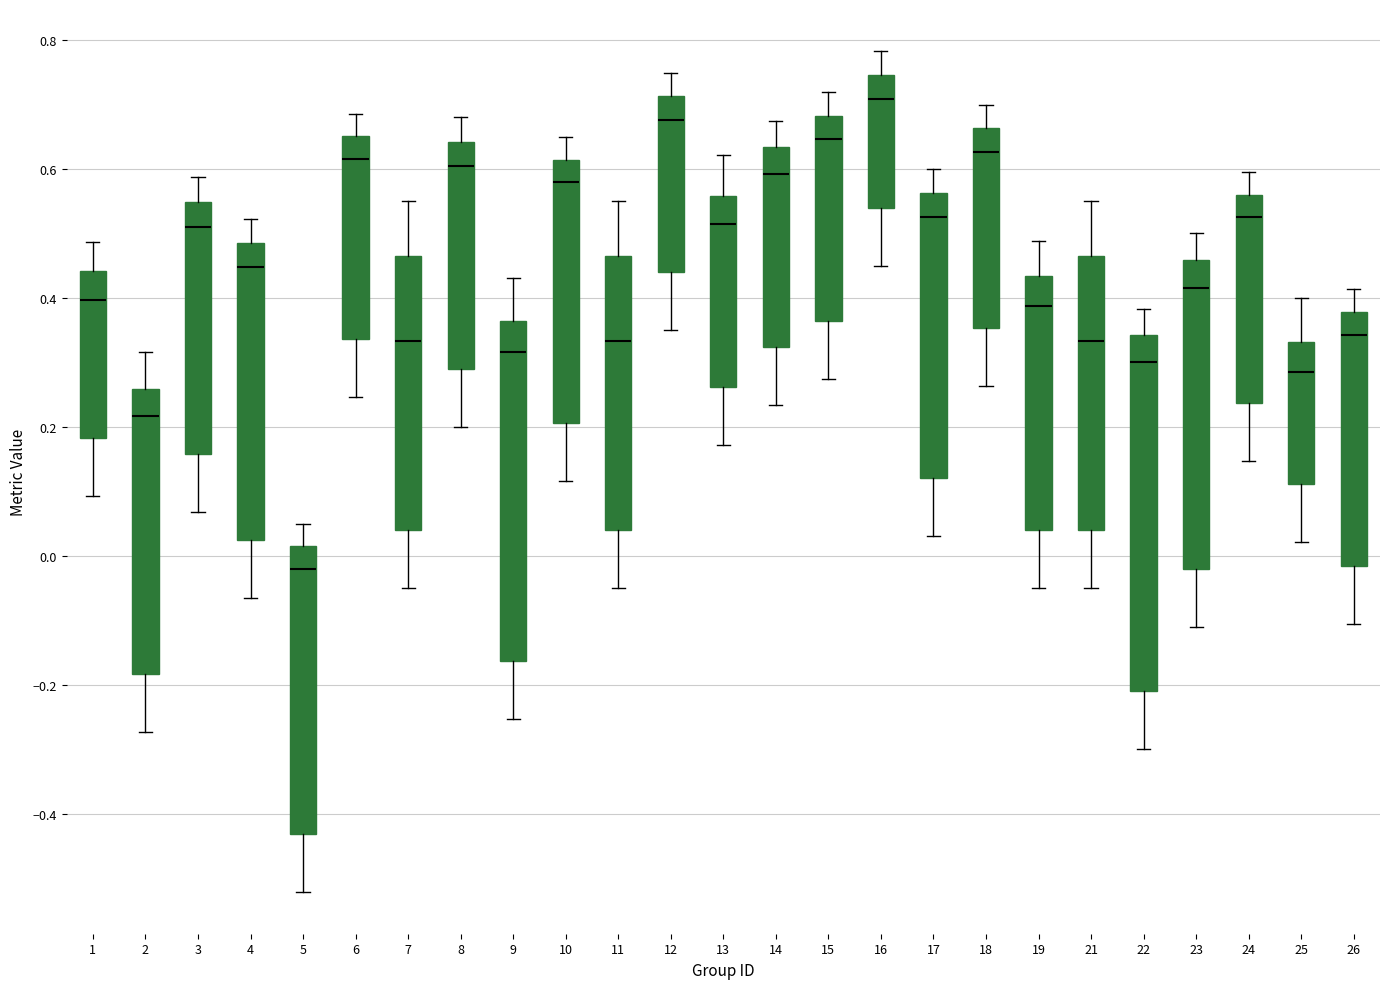

Reading left to right, read every box against the y-axis: the position of its median line, the range the box covers, and the ends of its whiskers. The values are not printed on the chart, so give them approximately, as read against the axis.

1: median 0.40, box 0.18 to 0.44, whiskers 0.10 to 0.48
2: median 0.22, box -0.18 to 0.26, whiskers -0.28 to 0.32
3: median 0.52, box 0.16 to 0.54, whiskers 0.06 to 0.58
4: median 0.44, box 0.02 to 0.48, whiskers -0.06 to 0.52
5: median -0.02, box -0.44 to 0.02, whiskers -0.52 to 0.06
6: median 0.62, box 0.34 to 0.66, whiskers 0.24 to 0.68
7: median 0.34, box 0.04 to 0.46, whiskers -0.04 to 0.56
8: median 0.60, box 0.30 to 0.64, whiskers 0.20 to 0.68
9: median 0.32, box -0.16 to 0.36, whiskers -0.26 to 0.44
10: median 0.58, box 0.20 to 0.62, whiskers 0.12 to 0.66
11: median 0.34, box 0.04 to 0.46, whiskers -0.04 to 0.56
12: median 0.68, box 0.44 to 0.72, whiskers 0.36 to 0.76
13: median 0.52, box 0.26 to 0.56, whiskers 0.18 to 0.62
14: median 0.60, box 0.32 to 0.64, whiskers 0.24 to 0.68
15: median 0.64, box 0.36 to 0.68, whiskers 0.28 to 0.72
16: median 0.70, box 0.54 to 0.74, whiskers 0.46 to 0.78
17: median 0.52, box 0.12 to 0.56, whiskers 0.04 to 0.60
18: median 0.62, box 0.36 to 0.66, whiskers 0.26 to 0.70
19: median 0.38, box 0.04 to 0.44, whiskers -0.04 to 0.48
21: median 0.34, box 0.04 to 0.46, whiskers -0.04 to 0.56
22: median 0.30, box -0.20 to 0.34, whiskers -0.30 to 0.38
23: median 0.42, box -0.02 to 0.46, whiskers -0.12 to 0.50
24: median 0.52, box 0.24 to 0.56, whiskers 0.14 to 0.60
25: median 0.28, box 0.12 to 0.34, whiskers 0.02 to 0.40
26: median 0.34, box -0.02 to 0.38, whiskers -0.10 to 0.42